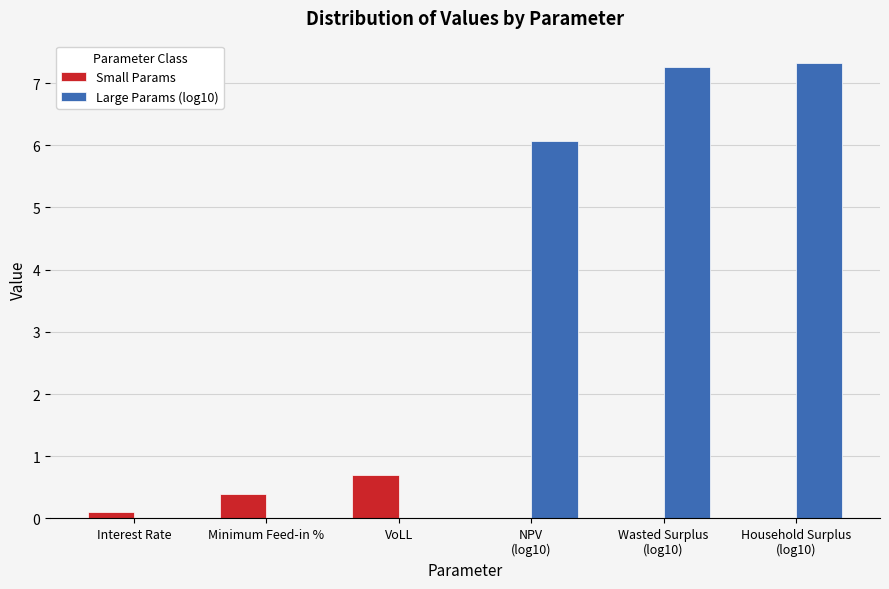

How many Small Params values are between 0 and 1?

6